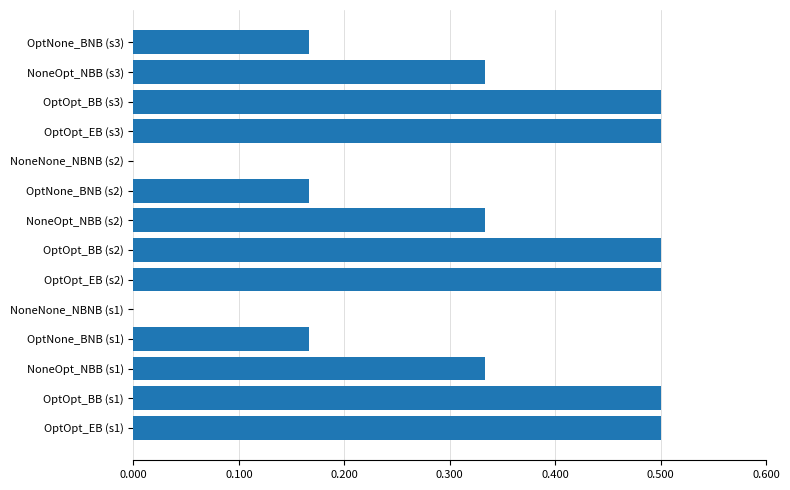

Are the bars horizontal?

Yes